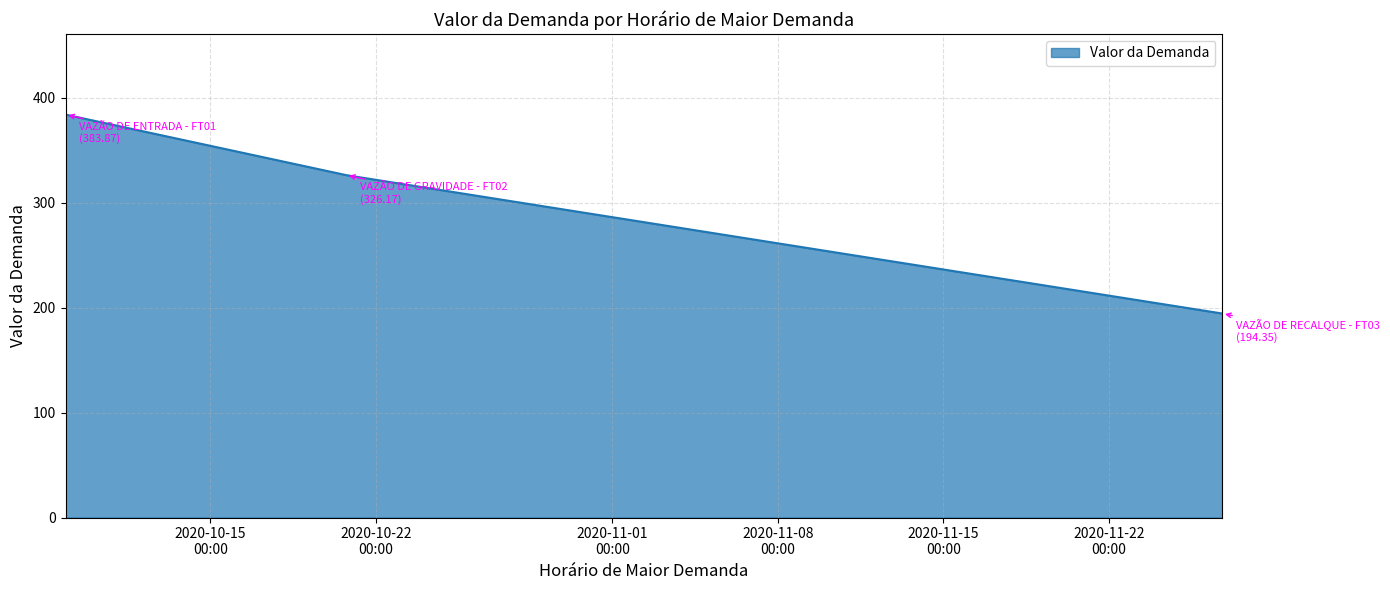

How many values are below 326?

1